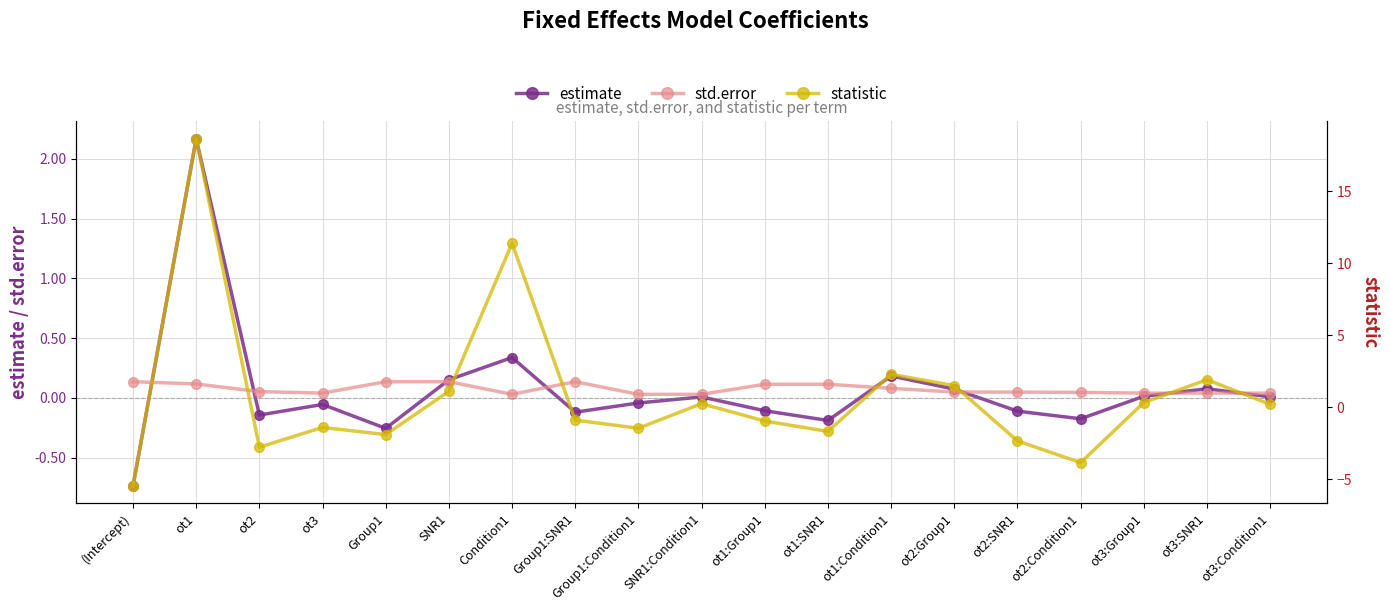

Between Group1:SNR1 and ot3:SNR1, which series saw the biggest shift?

statistic